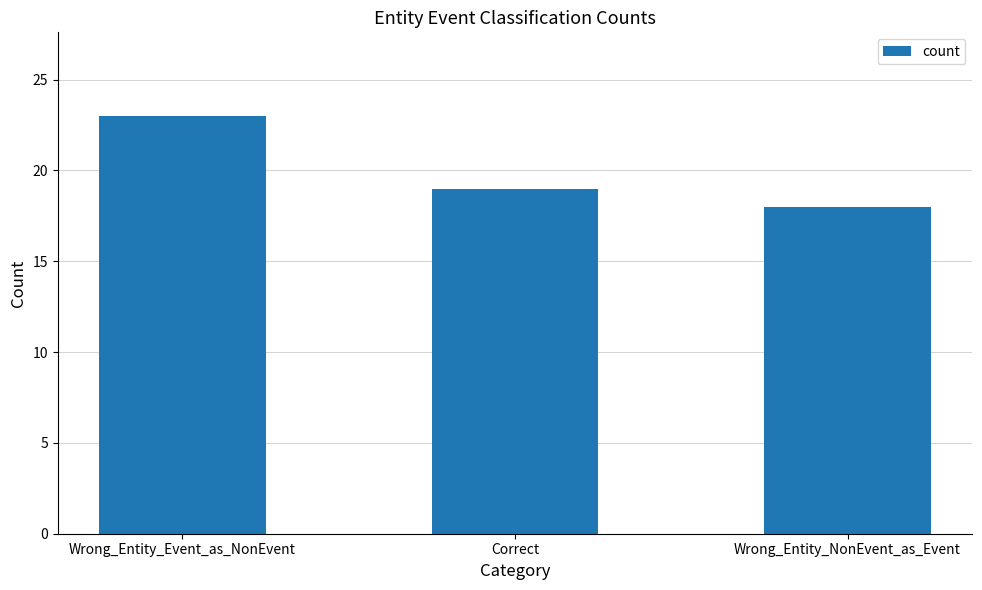

Reading left to right, what are all the values shown in this chart?

Wrong_Entity_Event_as_NonEvent=23	Correct=19	Wrong_Entity_NonEvent_as_Event=18